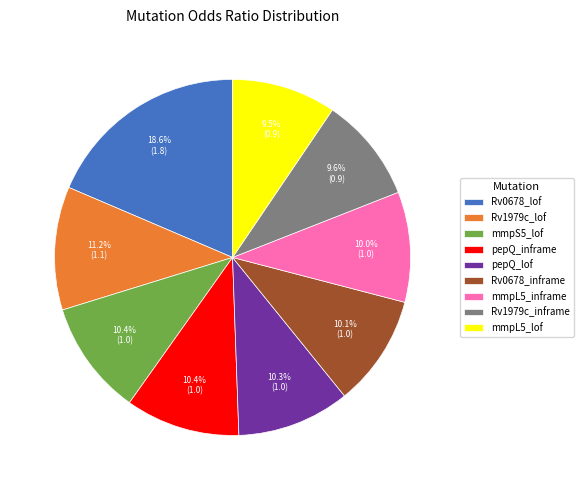

To the nearest percent, what is the average slice percentage?

11%